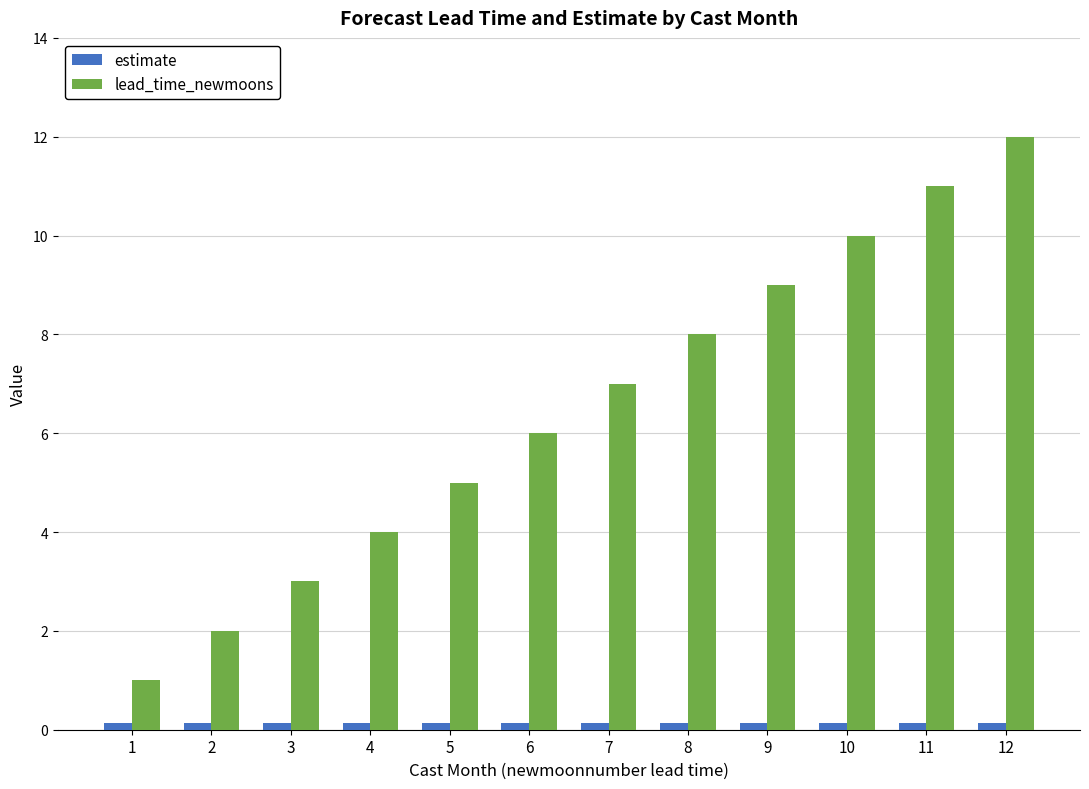

What is the maximum value shown in the chart?

12.0